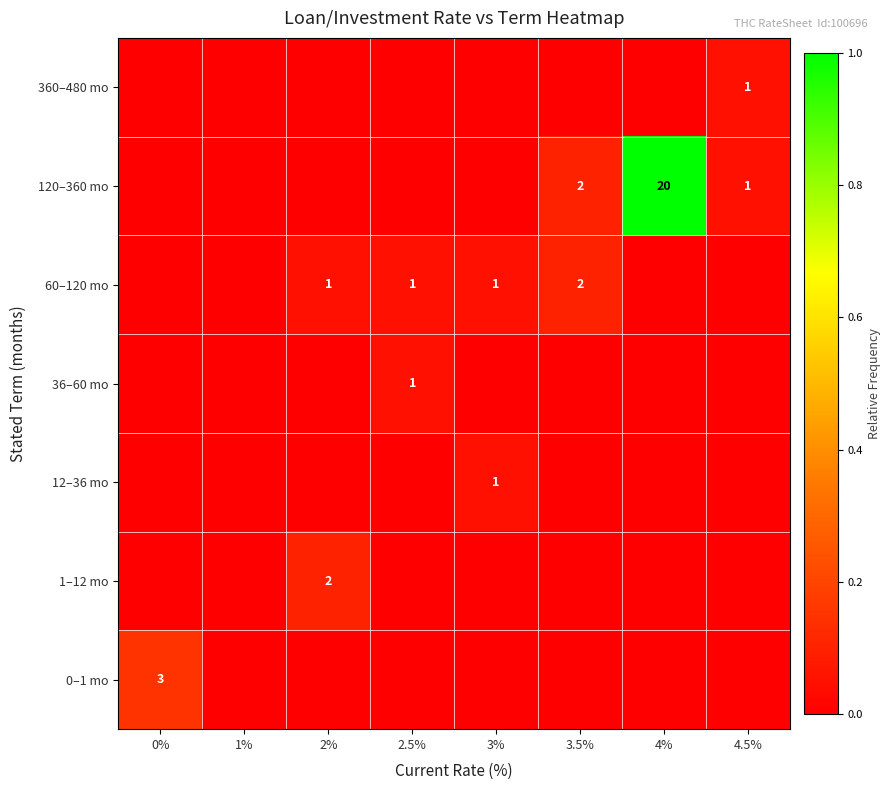

True or false: 0–1 mo has a value of 3 at 0%.

True